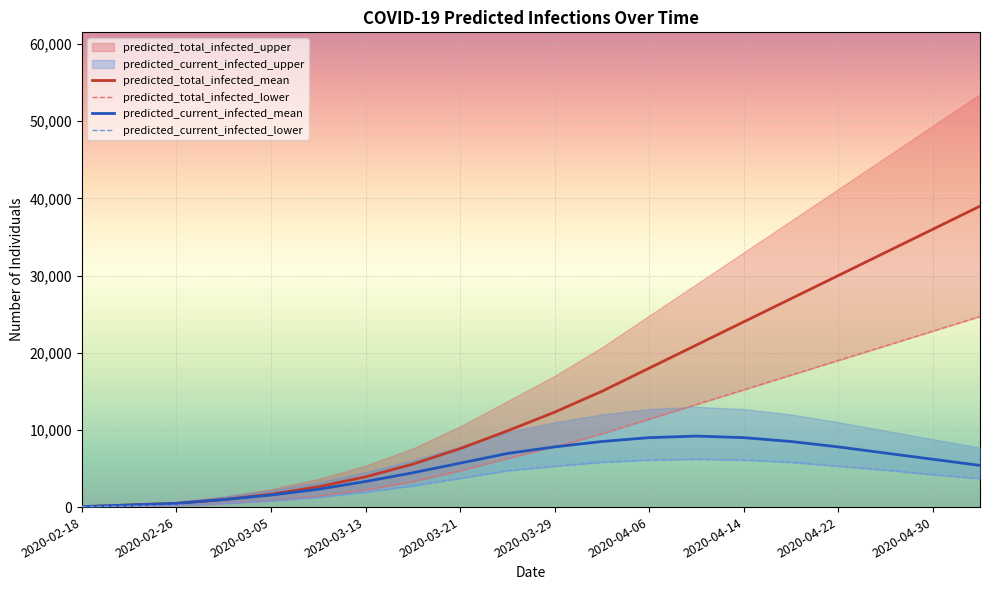

What is the highest value of the predicted_current_infected_mean series?

9200